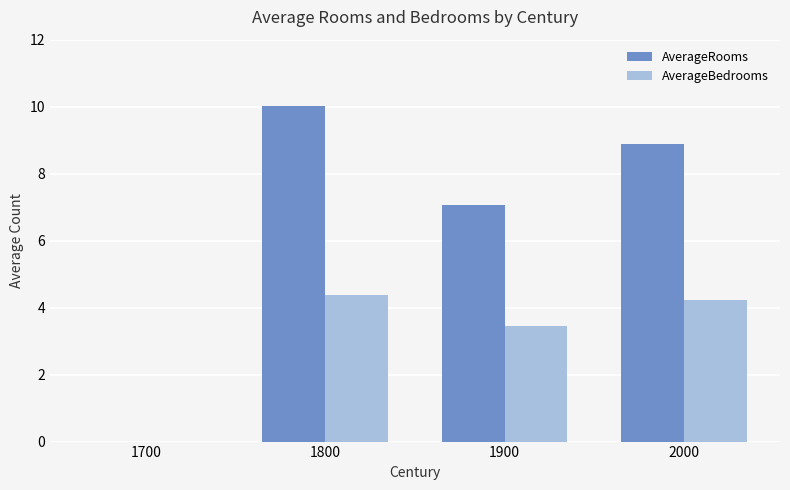

Between 1800 and 1900, which series saw the biggest shift?

AverageRooms